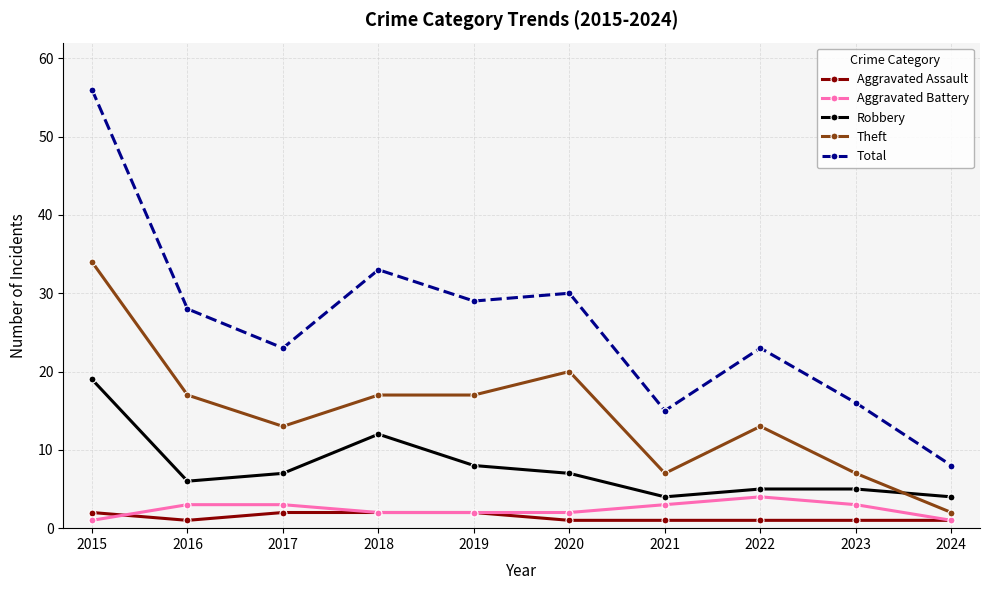

What is the value of the Total point at the 5th from the left?

29